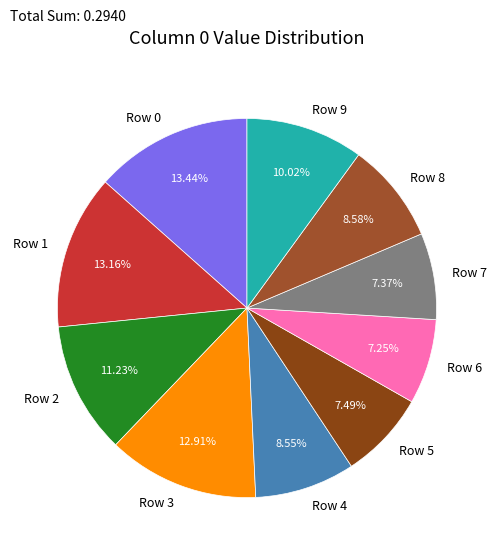

Between Row 6 and Row 9, which is larger?

Row 9